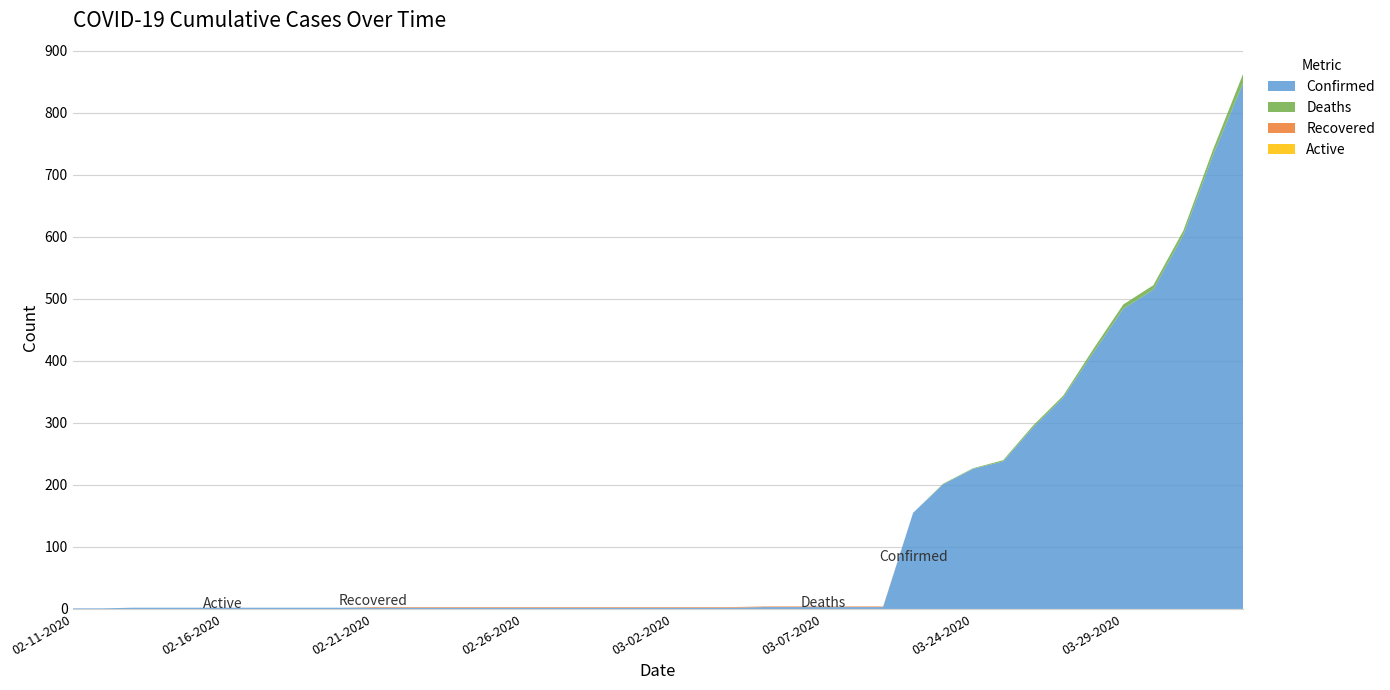

Reading left to right, list all the values displayed in this chart.

Confirmed: 1	1	2	2	2	2	2	2	2	2	2	2	2	2	2	2	2	2	2	2	2	2	2	3	3	3	3	3	155	201	226	238	293	341	413	484	515	603	733	849
Deaths: 0	0	0	0	0	0	0	0	0	0	0	0	0	0	0	0	0	0	0	0	0	0	0	0	0	0	0	0	0	1	1	2	3	3	6	7	7	7	9	15
Recovered: 0	0	0	0	0	0	0	0	0	0	1	1	1	1	1	1	1	1	1	1	1	1	1	1	1	1	1	1	0	0	0	0	0	0	0	0	0	0	0	0
Active: 0	0	0	0	0	0	0	0	0	0	0	0	0	0	0	0	0	0	0	0	0	0	0	0	0	0	0	0	0	0	0	0	0	0	0	0	0	0	0	0